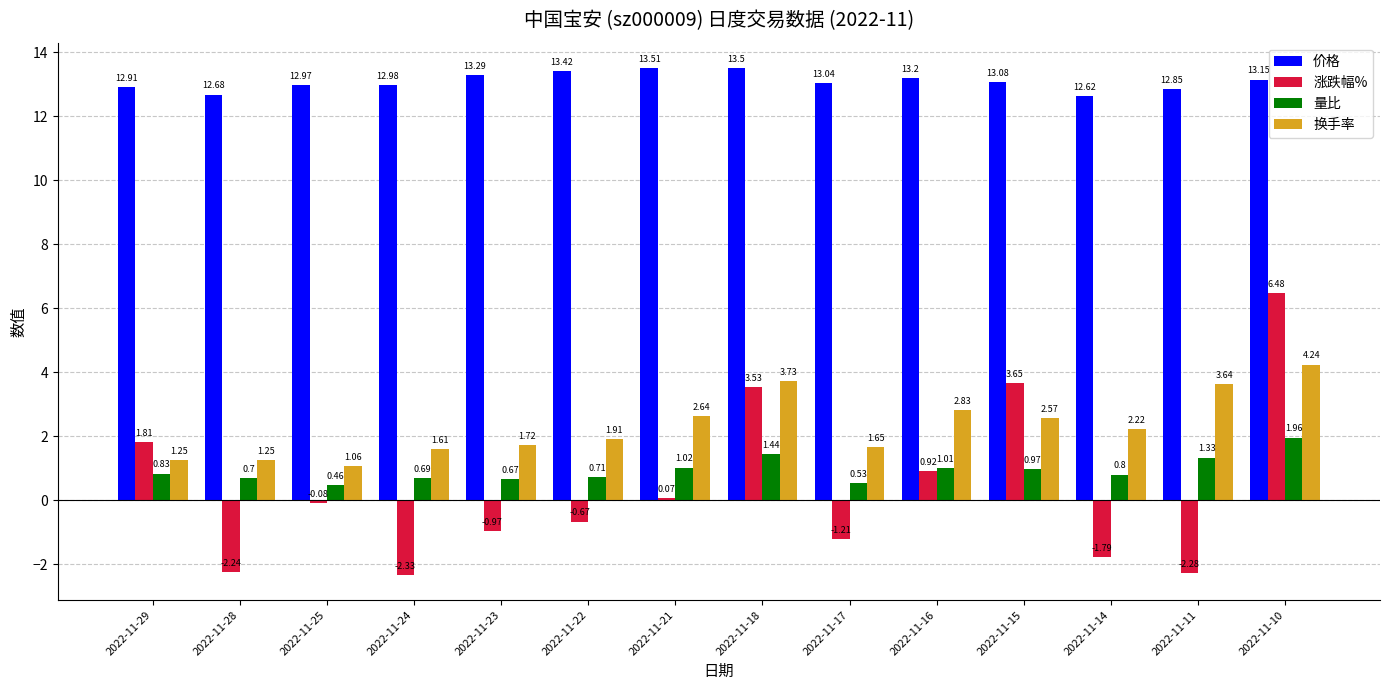

What is the difference between the 量比 values at 2022-11-21 and 2022-11-11?

0.3